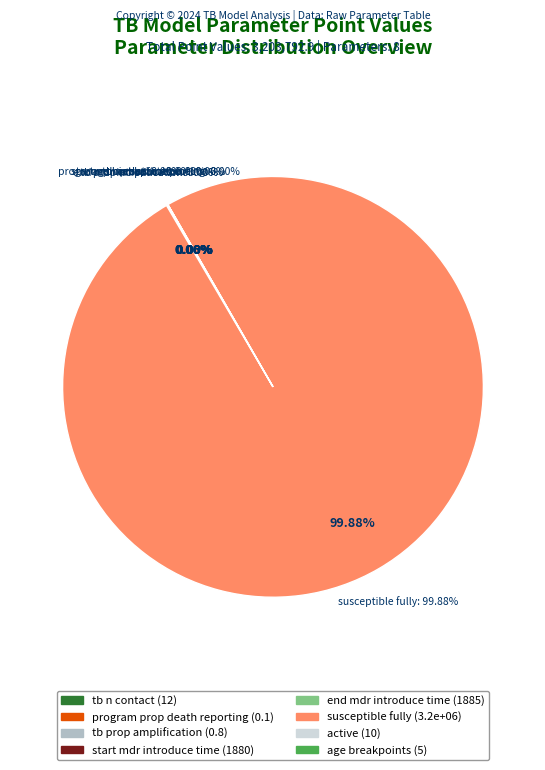

Which has a higher value, active or tb_n_contact?

tb_n_contact